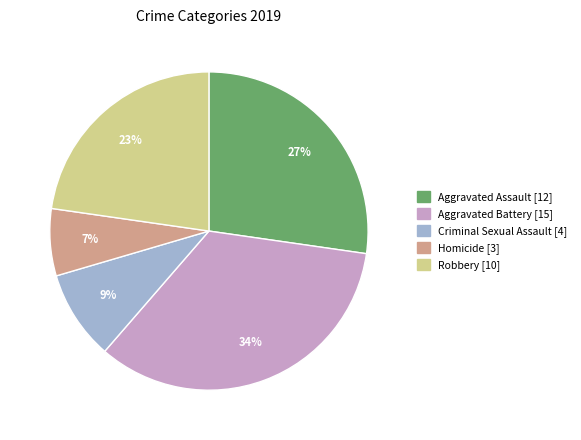

The Robbery slice represents 23% of the pie. True or false?

True